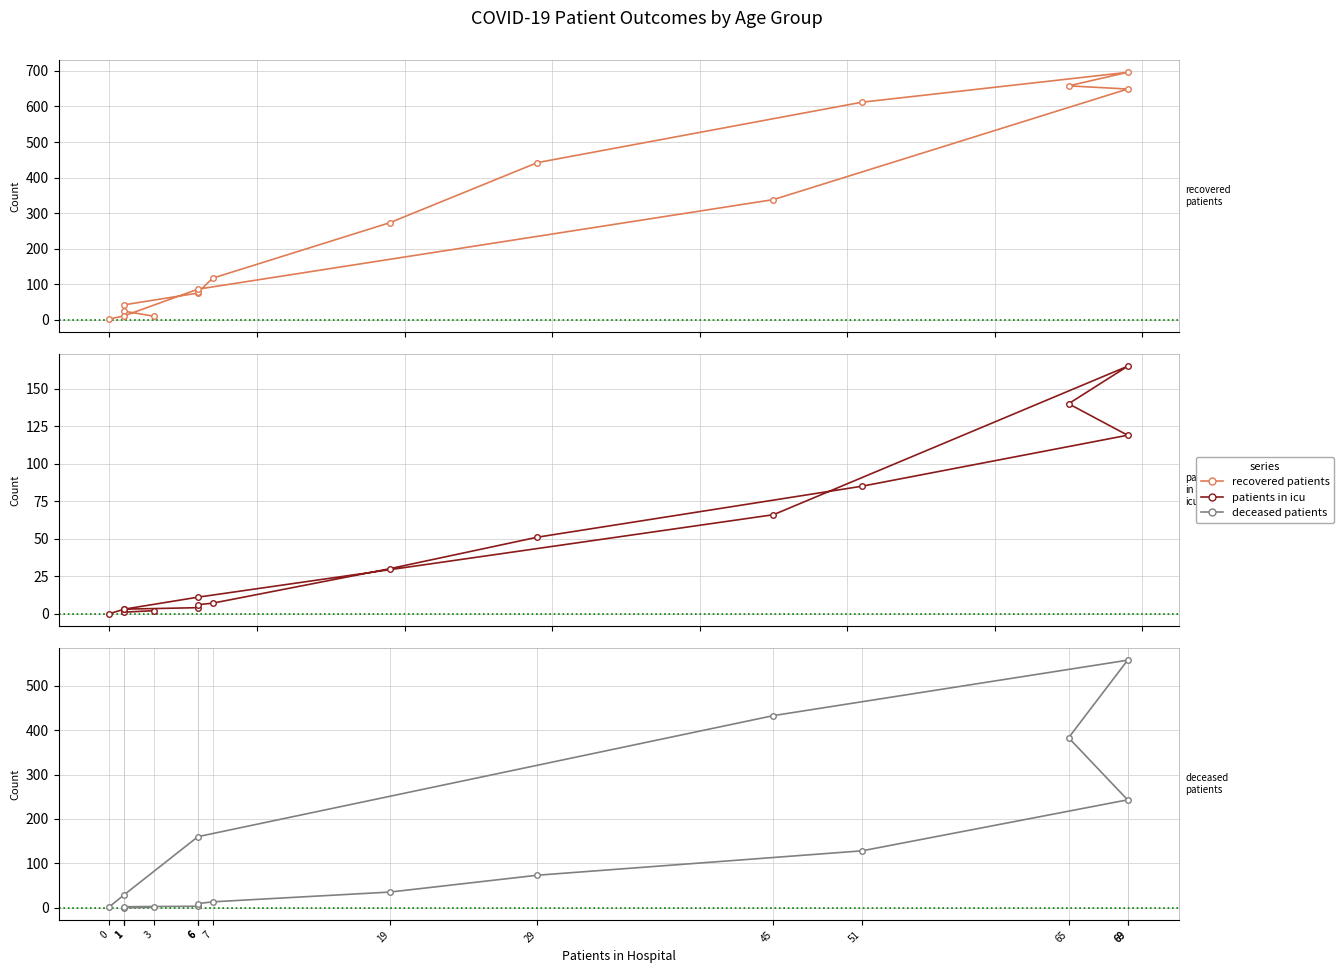

Reading left to right, list all the values displayed in this chart.

recovered_patients: 10	24	42	75	77	117	273	442	612	696	658	649	338	86	11	2
patients_in_icu: 2	1	3	4	6	7	30	51	85	119	140	165	66	11	3	0
deceased_patients: 1	0	2	3	9	13	35	73	128	243	383	558	433	160	29	2